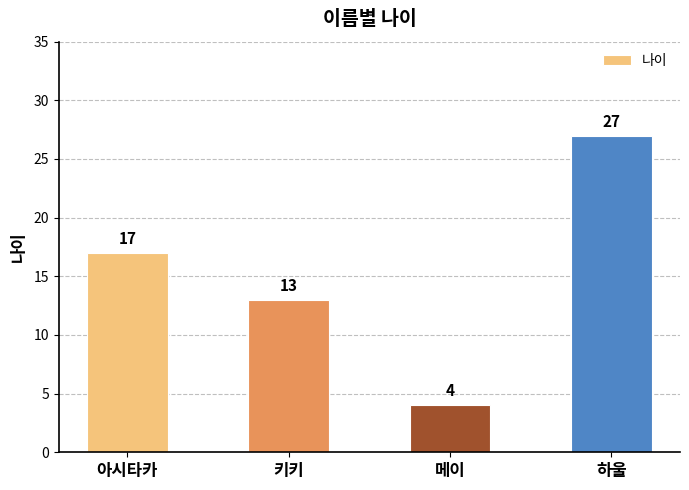

Reading left to right, what are all the values shown in this chart?

17	13	4	27